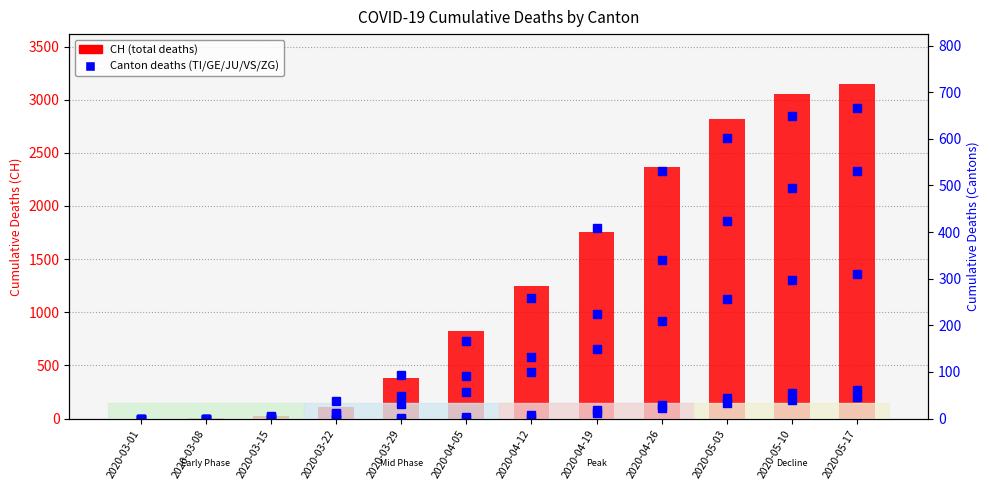

Rank the series by their maximum value, from highest to lowest.

CH, TI, GE, VS, ZG, JU